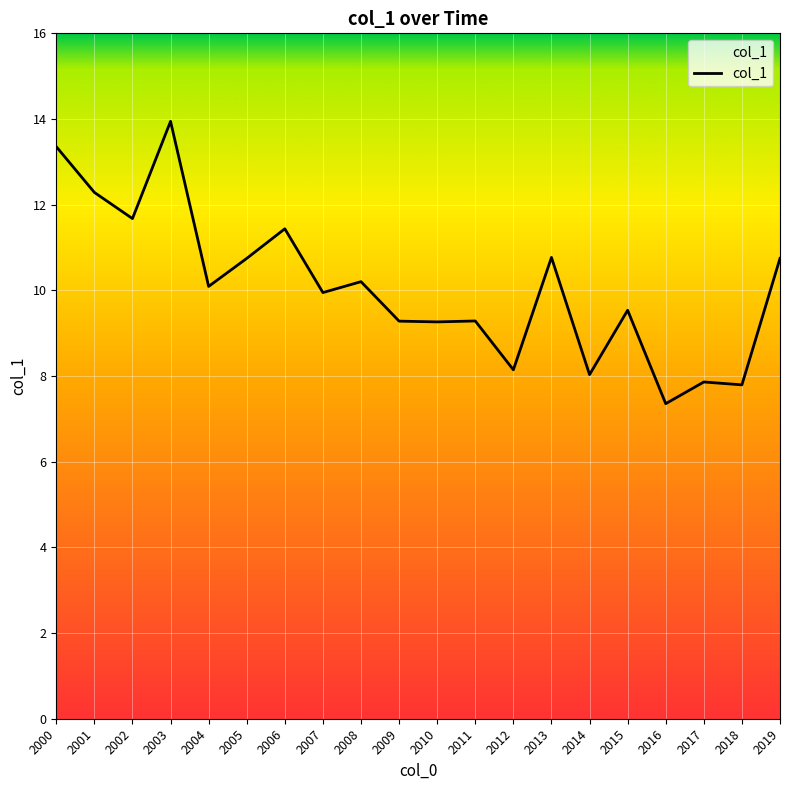

What is the ratio of the value at 2001 to the value at 2014?

1.5